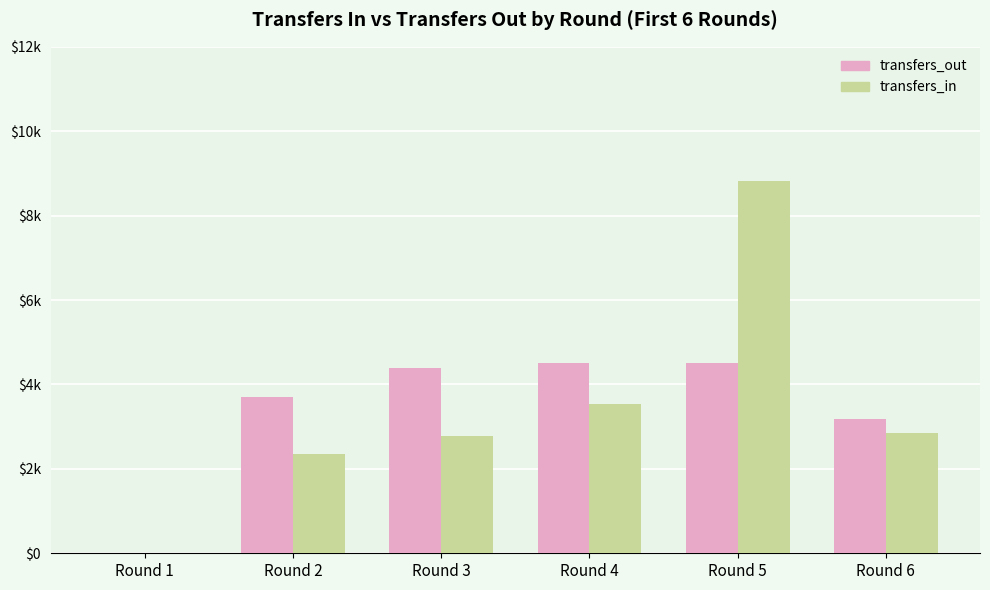

List the series in order of their overall mean, highest first.

transfers_in, transfers_out